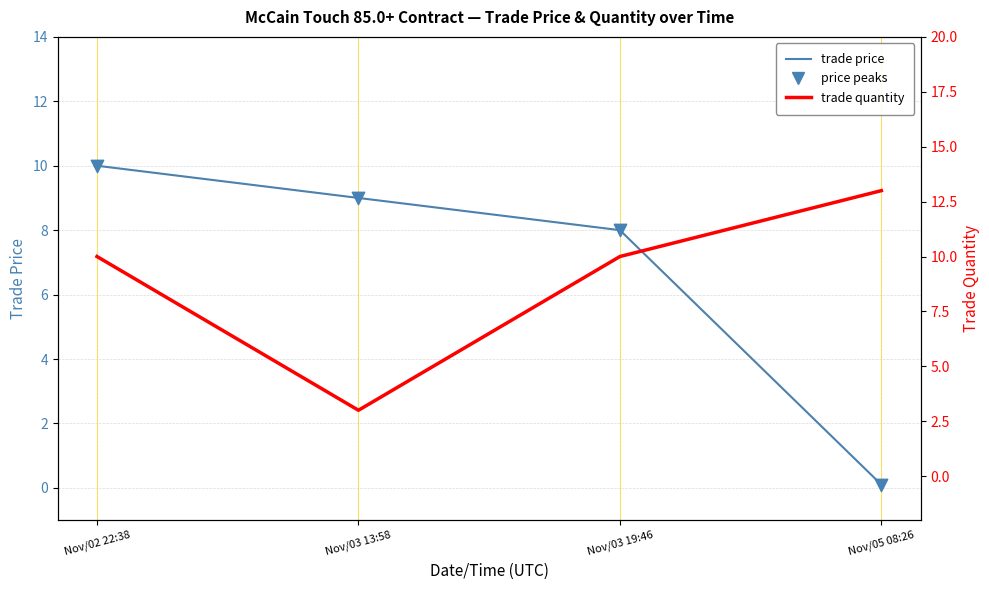

Which series has the largest total across all categories?

trade quantity